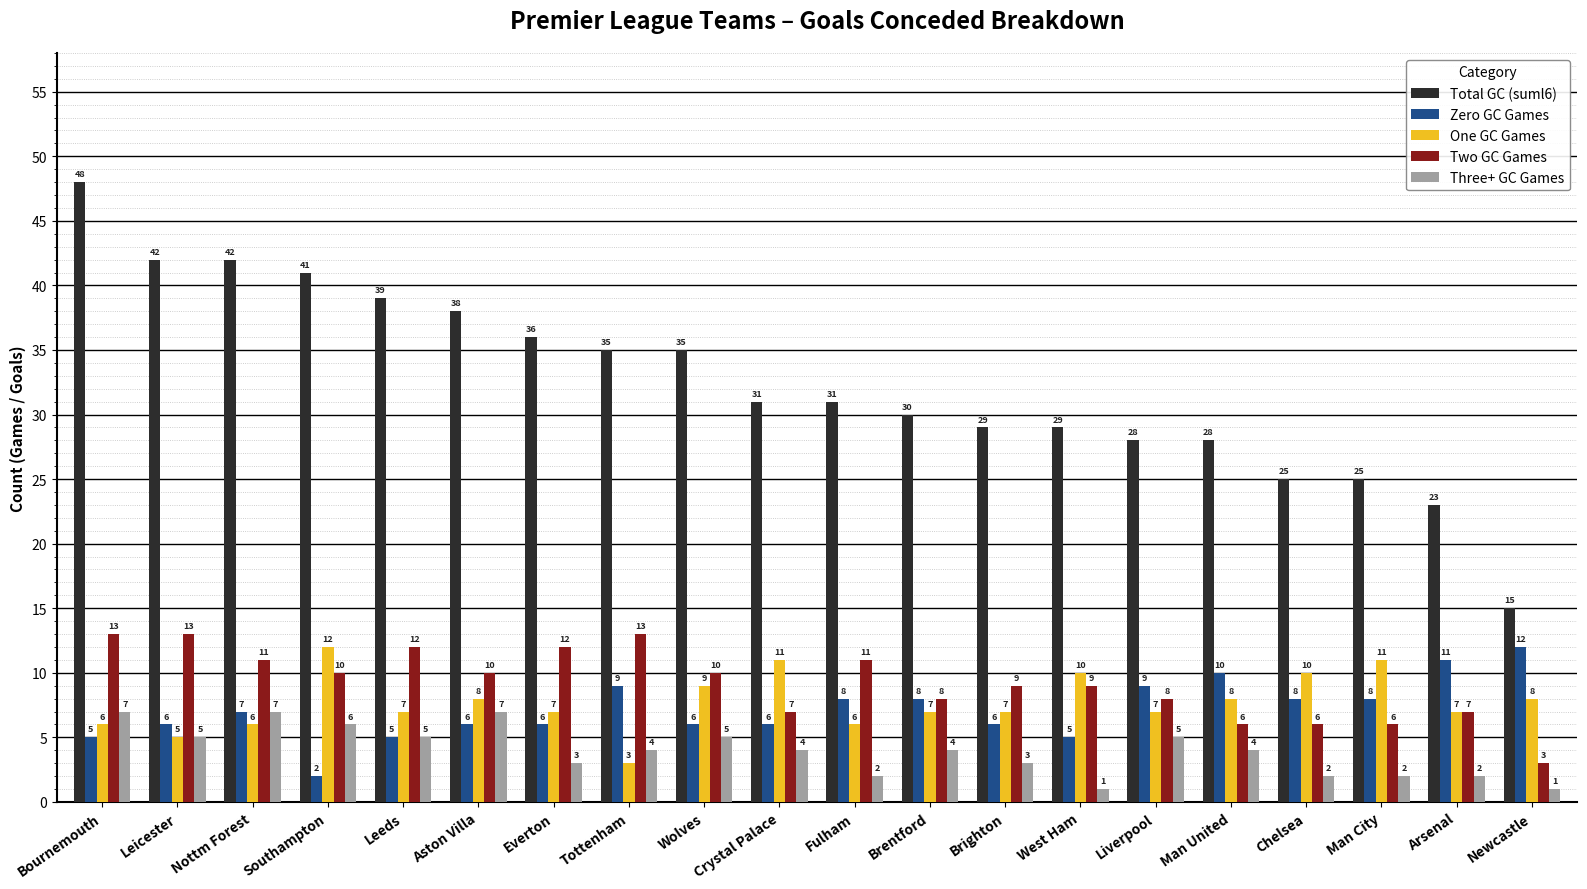

Is it true that One GC Games equals 5 at Leicester?

True